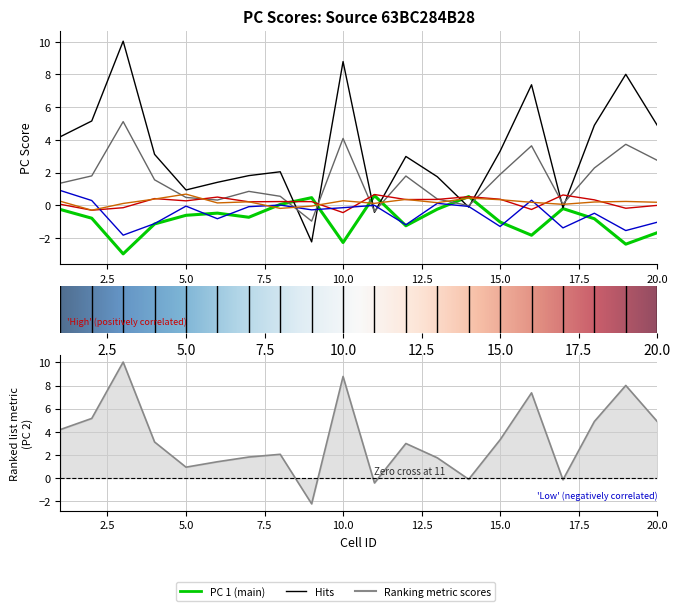

List the labels in order of PC 5 value, smallest first.

3, 19, 17, 15, 12, 4, 20, 6, 18, 9, 10, 7, 14, 5, 11, 8, 13, 2, 16, 1